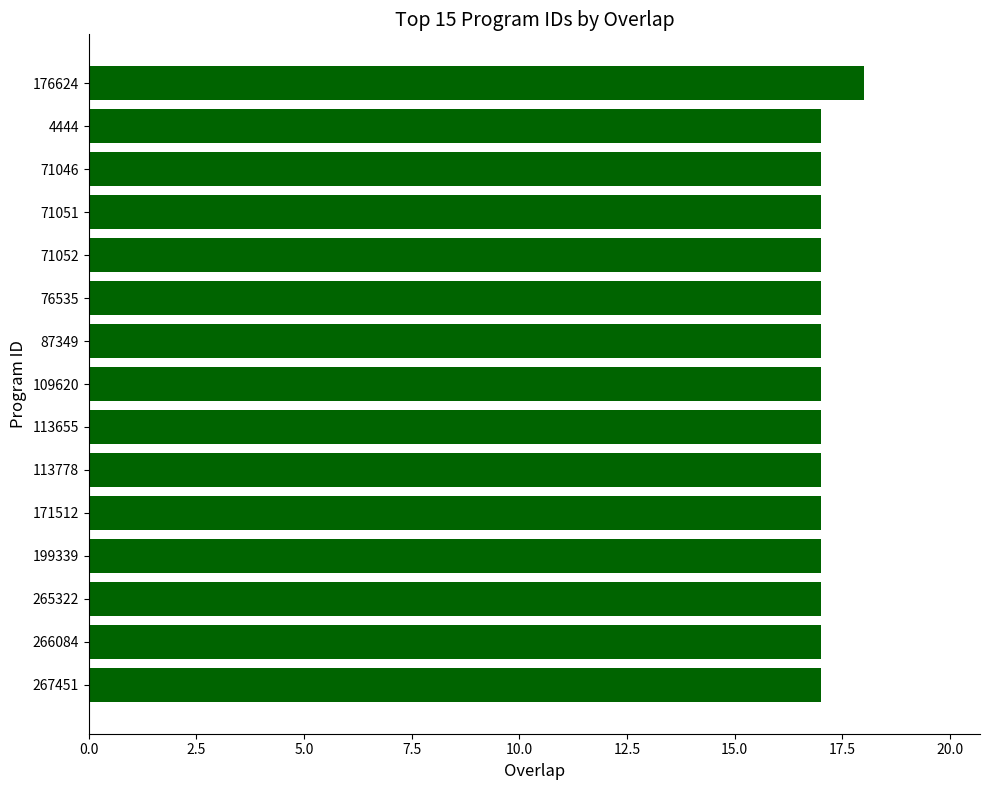

True or false: the data shows 5 at 109620.

False